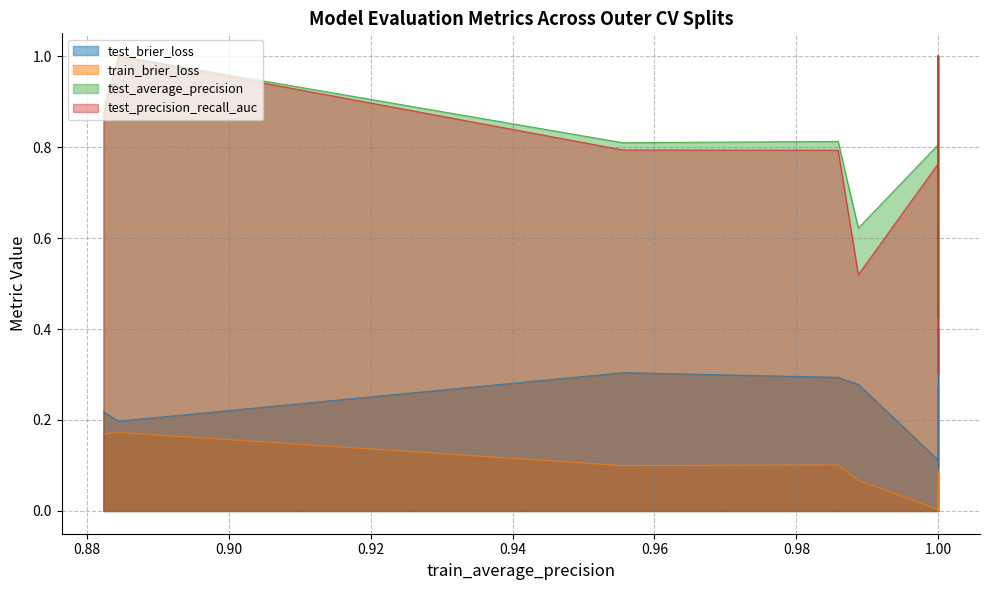

Between 7 and 31, which series saw the biggest shift?

test_precision_recall_auc